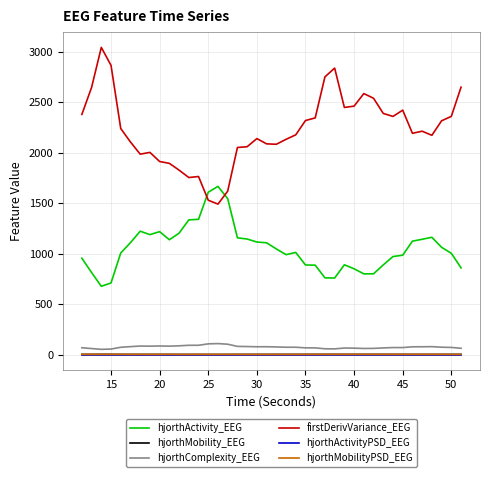

How many lines are shown in the chart?

6